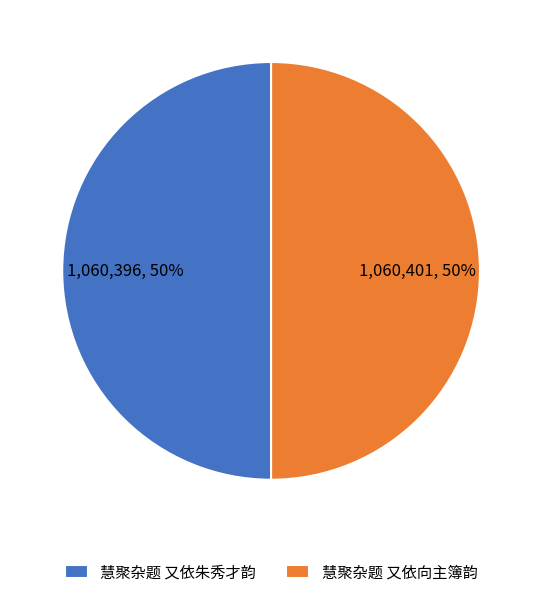

To the nearest percent, what is the combined percentage of 慧聚杂题 又依向主簿韵 and 慧聚杂题 又依朱秀才韵?

100%